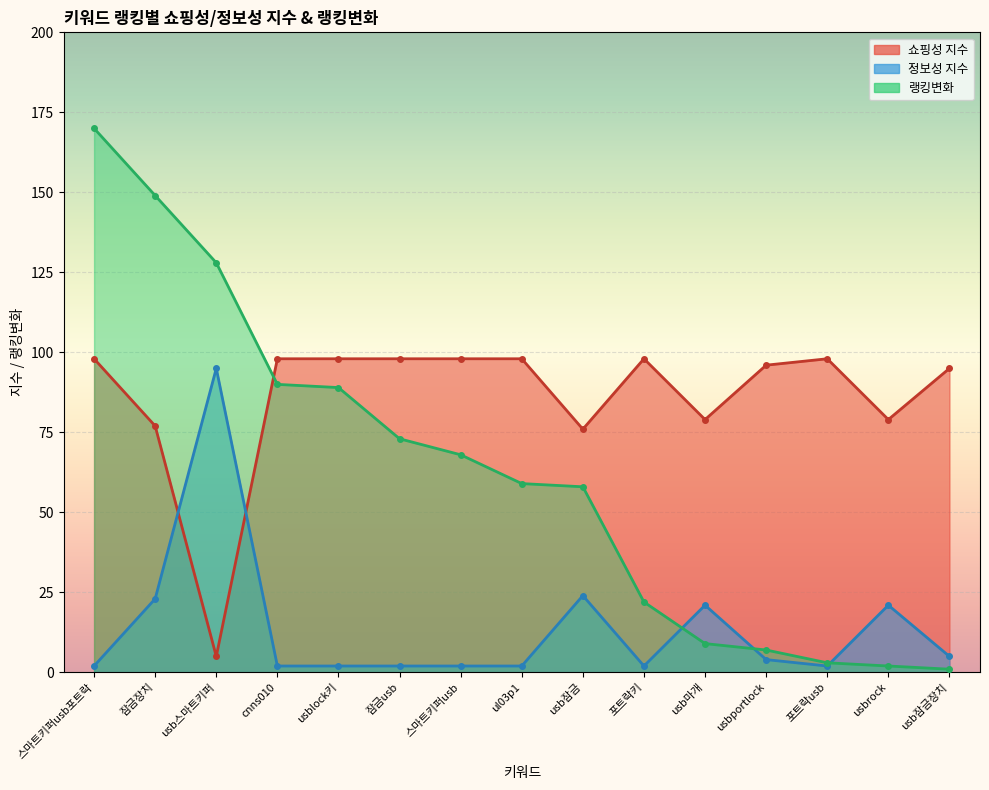

True or false: 랭킹변화 has more than 2 interior local peaks.

False